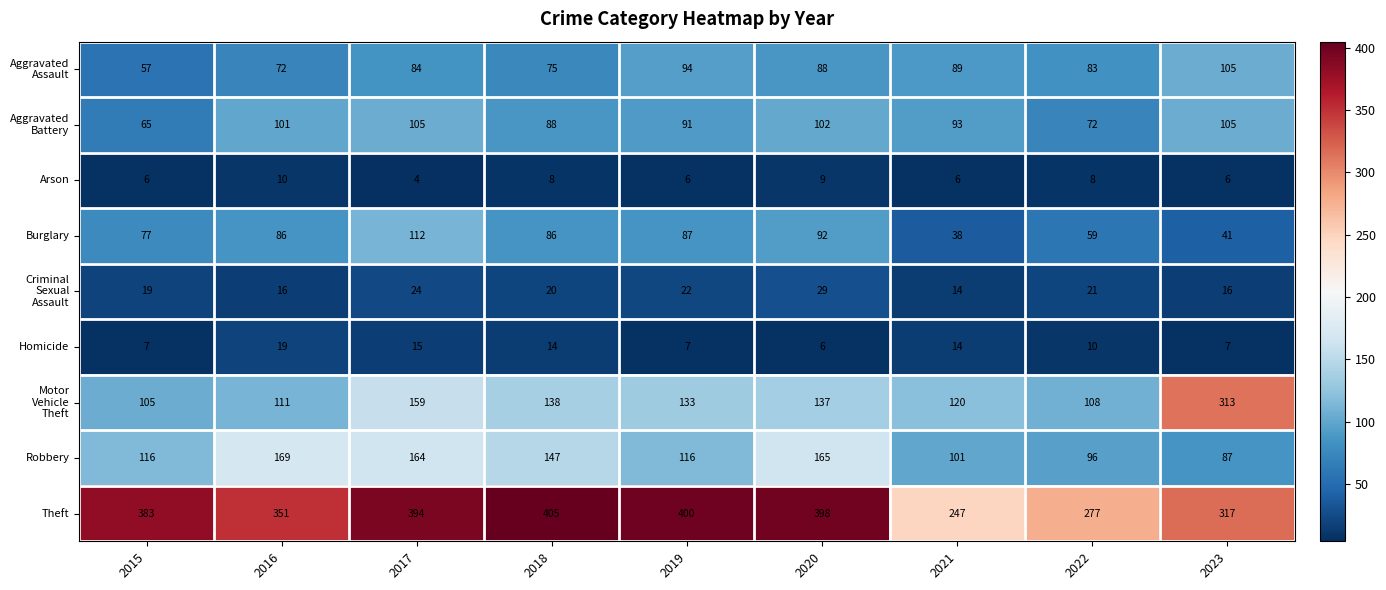

The value of Theft at 2016 is 106. True or false?

False